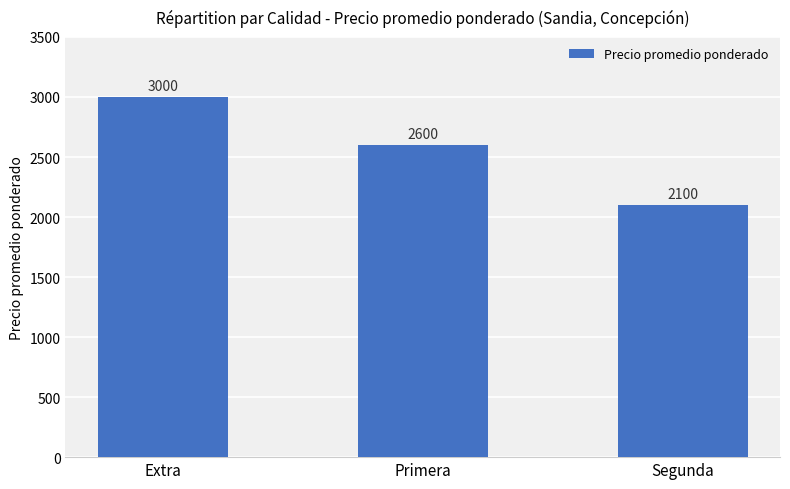

Read the value at Extra.

3000